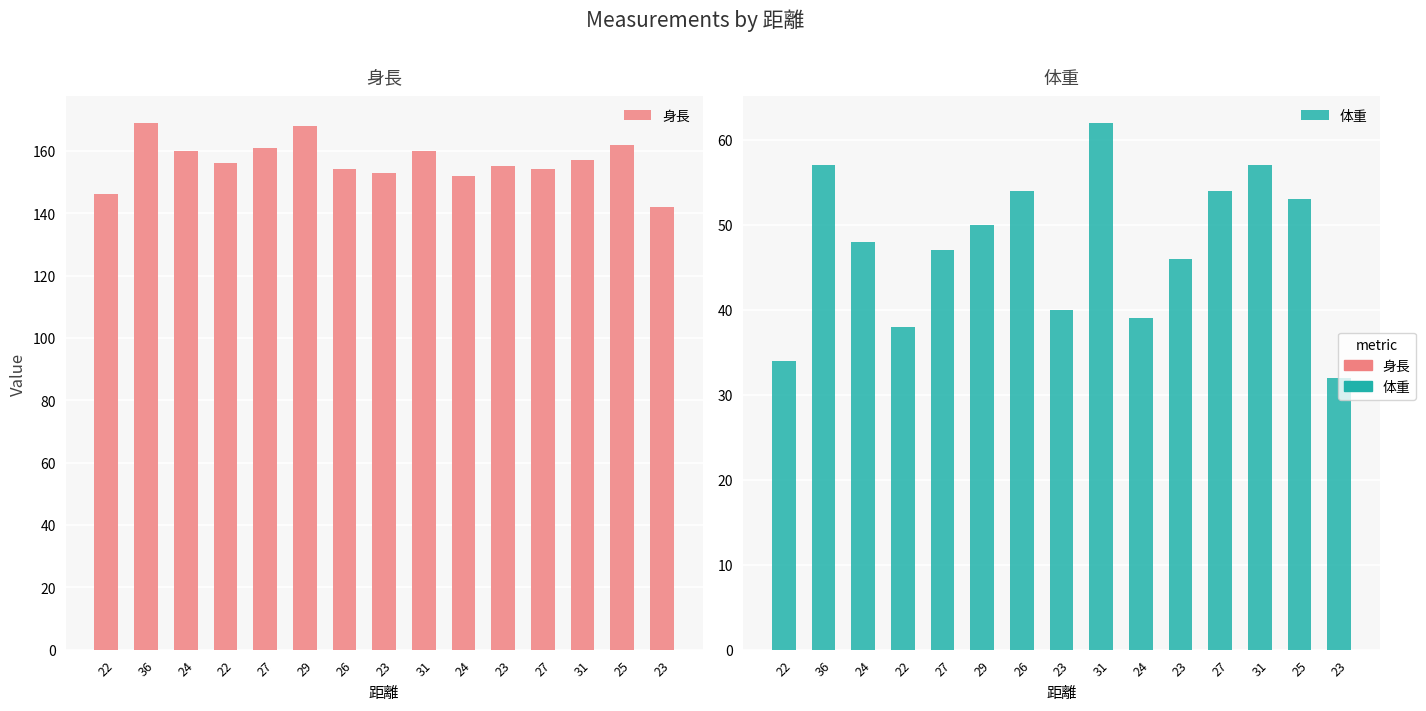

Reading left to right, transcribe all the data shown in this chart.

身長: 22=146	36=169	24=160	22=156	27=161	29=168	26=154	23=153	31=160	24=152	23=155	27=154	31=157	25=162	23=142
体重: 22=34	36=57	24=48	22=38	27=47	29=50	26=54	23=40	31=62	24=39	23=46	27=54	31=57	25=53	23=32